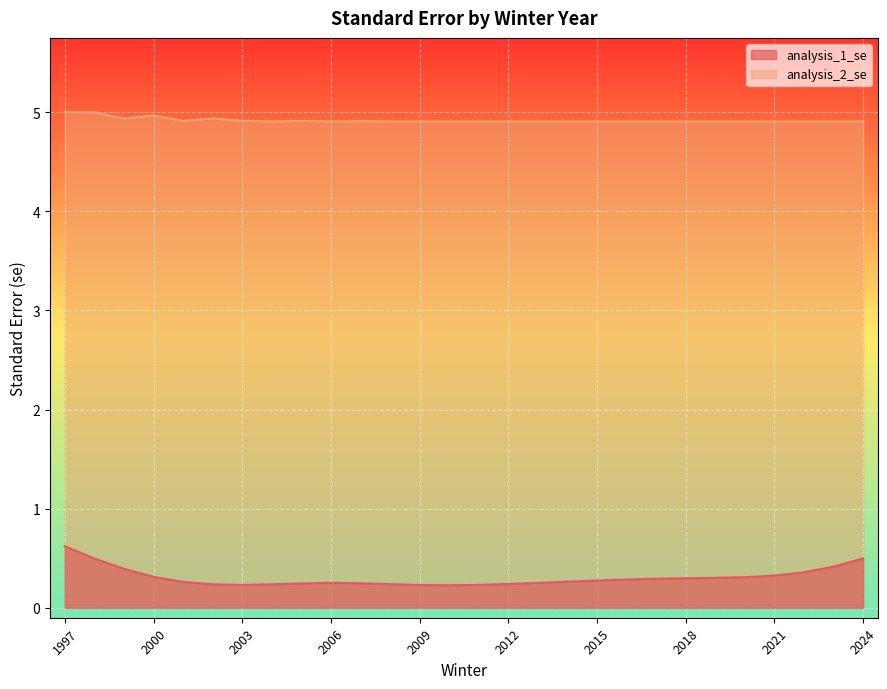

How many lines are shown in the chart?

2